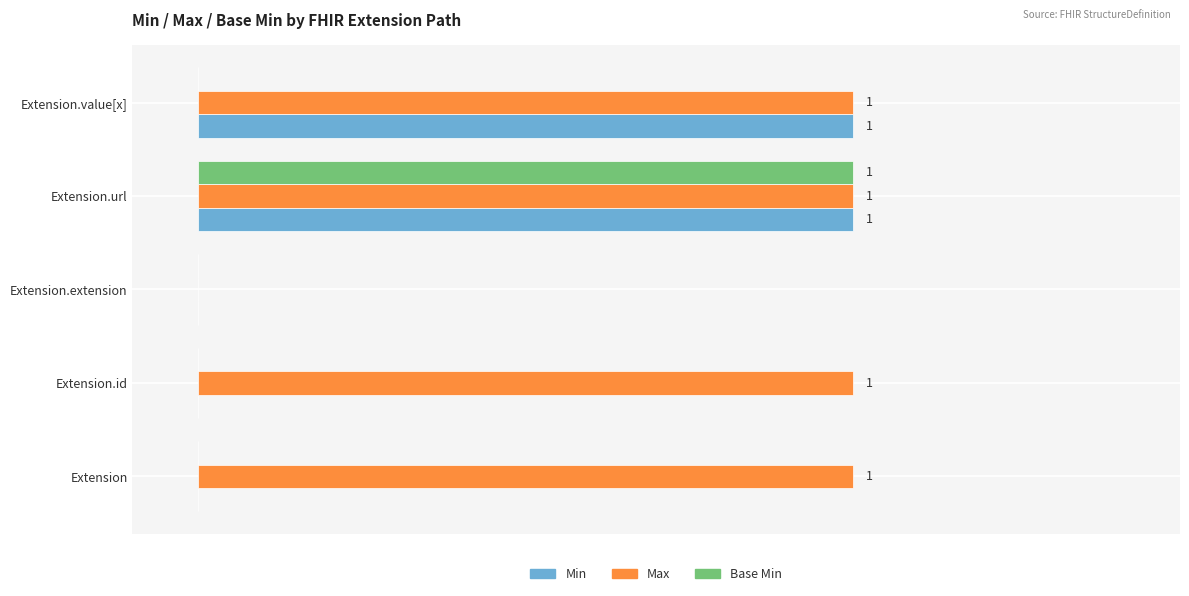

Reading left to right, list all the values displayed in this chart.

Min: 0	0	0	1	1
Max: 1	1	0	1	1
Base Min: 0	0	0	1	0